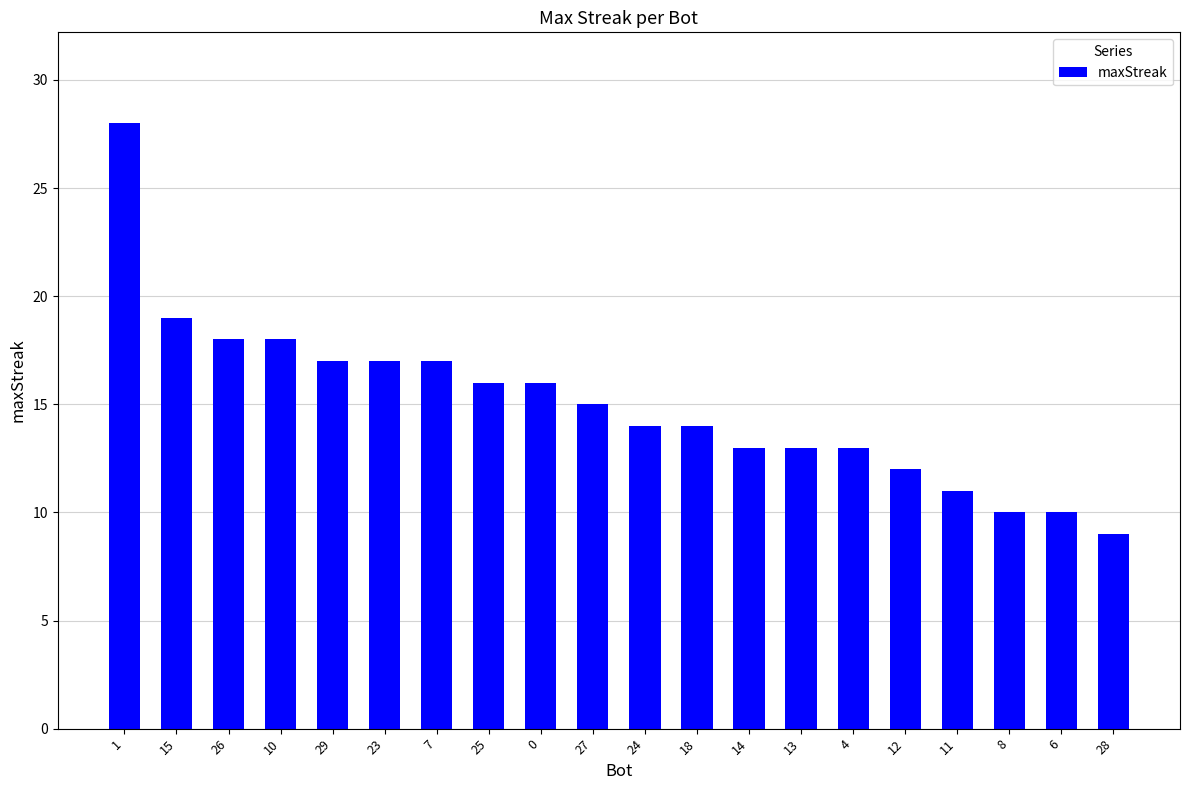

What is the label of the 7th bar from the left?

7